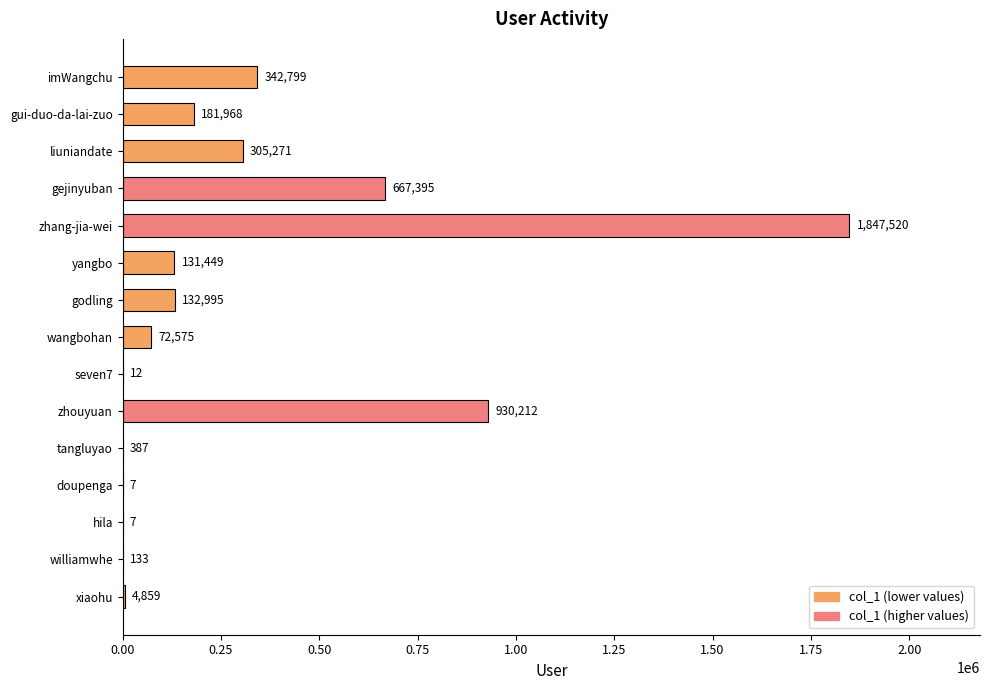

The value at doupenga is 7. True or false?

True